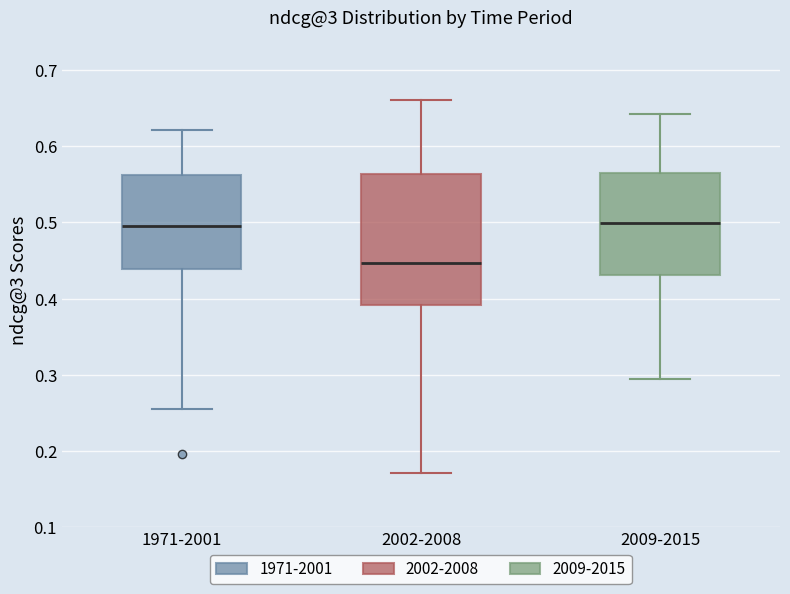

Which box is the tallest, from its lower edge to its upper edge?

2002-2008